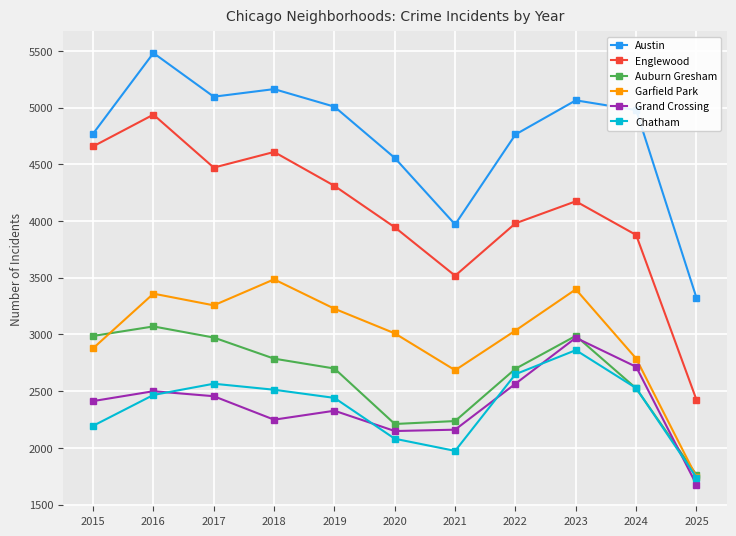

What is the spread (max minus min) of values at 2018?

2914